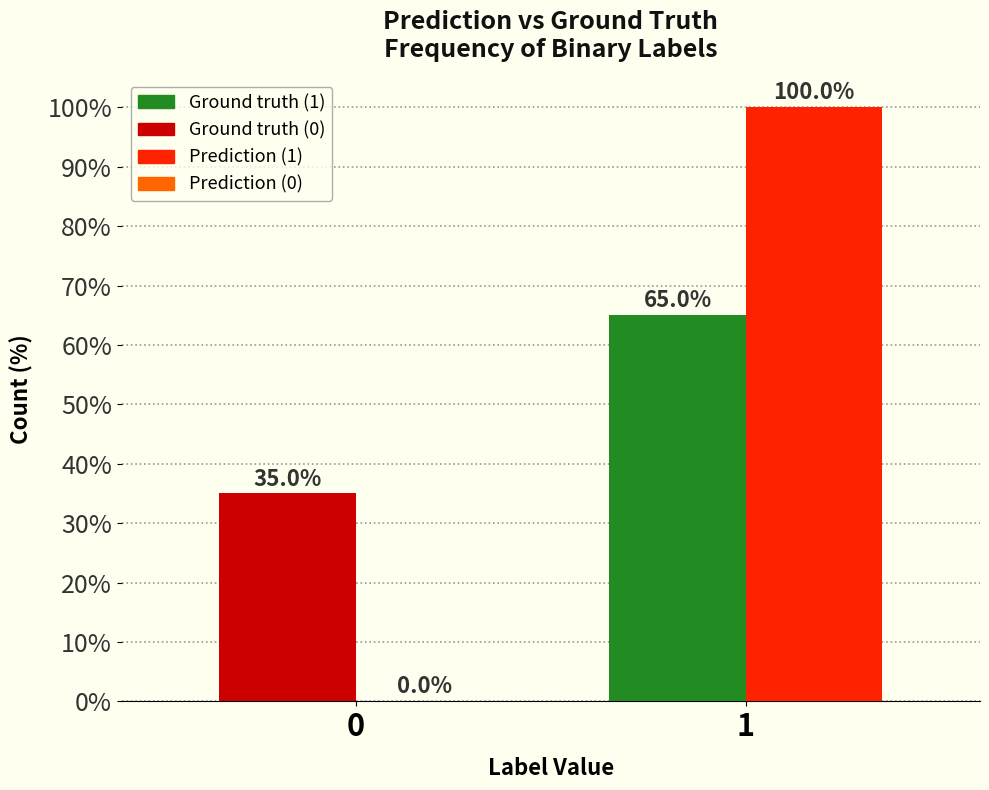

What is the maximum value shown in the chart?

100